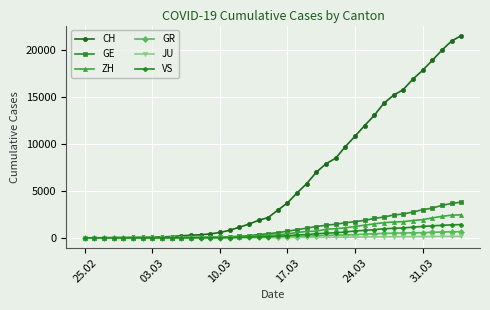

What is the maximum value shown in the chart?

21574